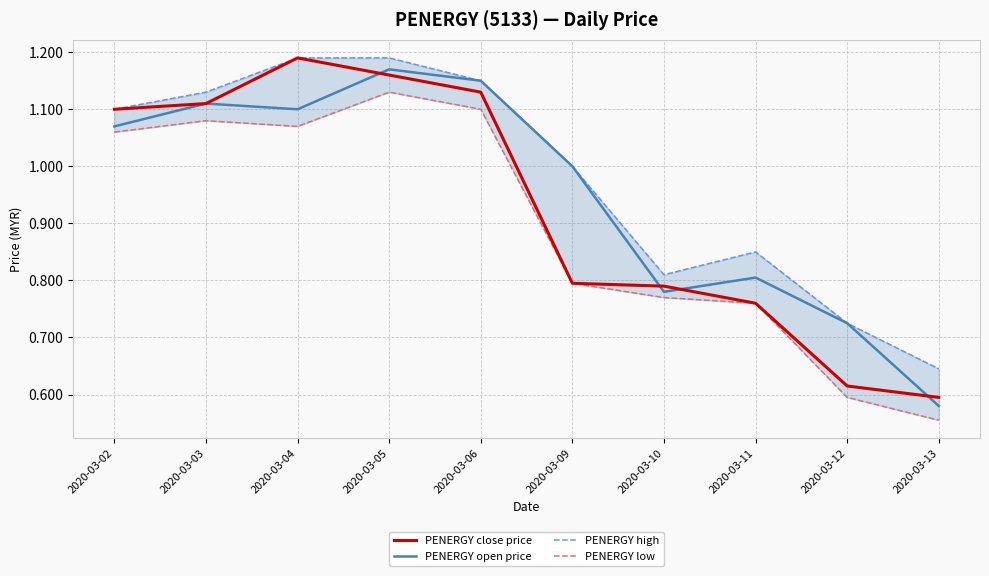

Which has a higher value, 2020-03-06 or 2020-03-04?

2020-03-04